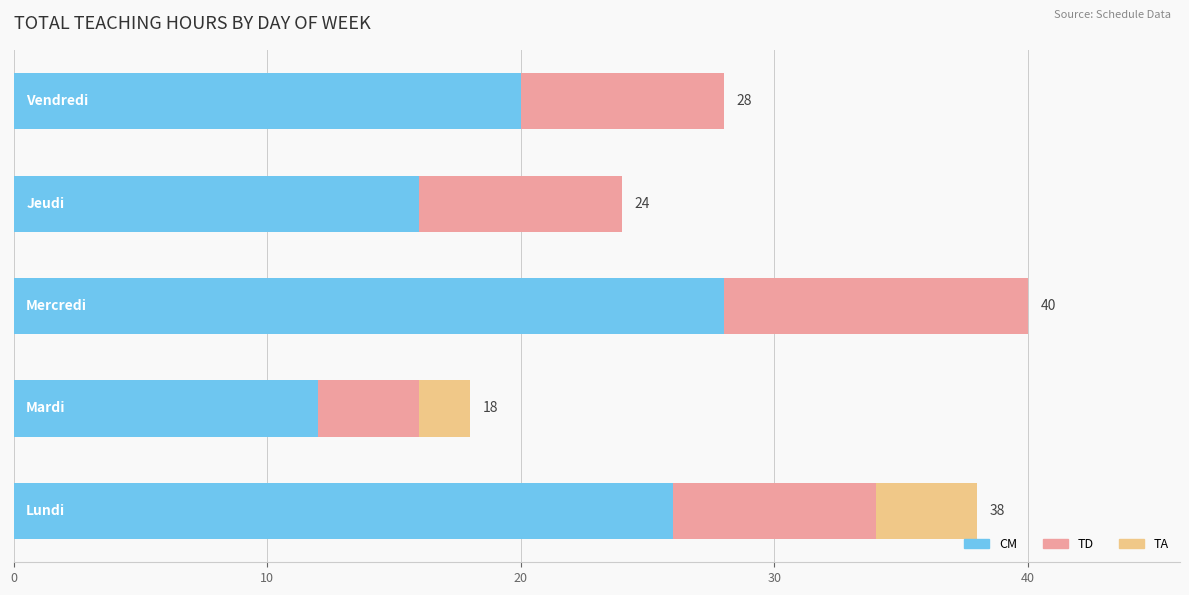

What is the maximum value for CM?

28